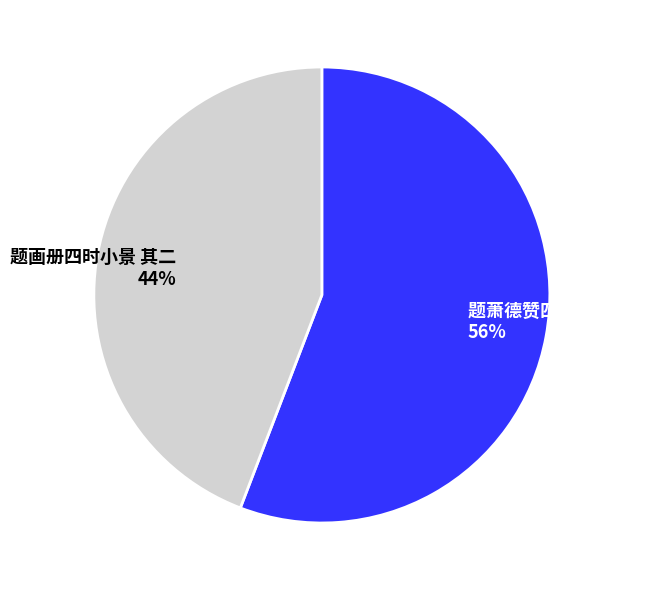

How many segments does this pie chart have?

2